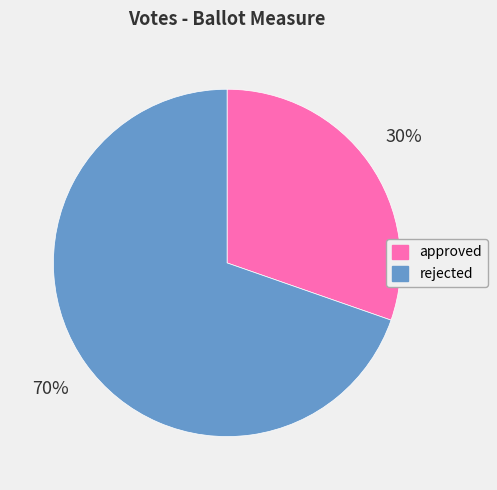

Approximately how many times larger is the value at rejected compared to approved?

2.3